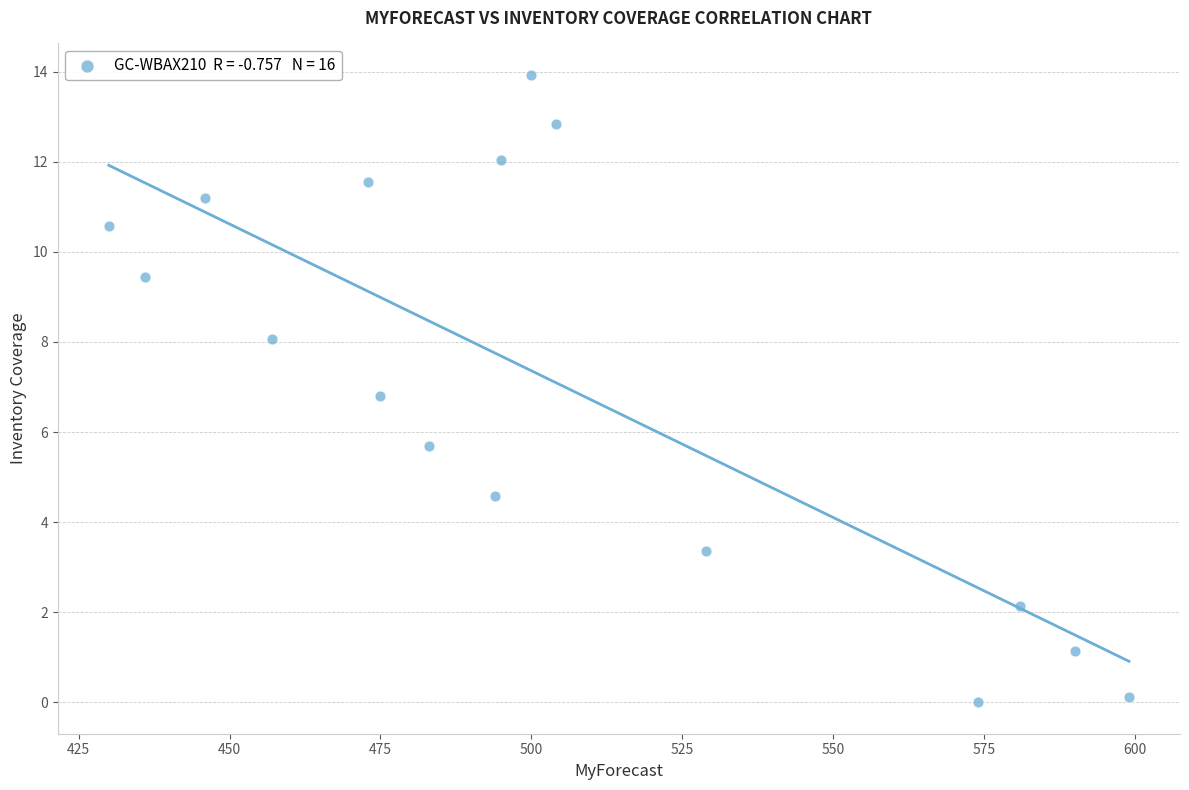

What Y value in the scatter plot is closest to 6?

5.7